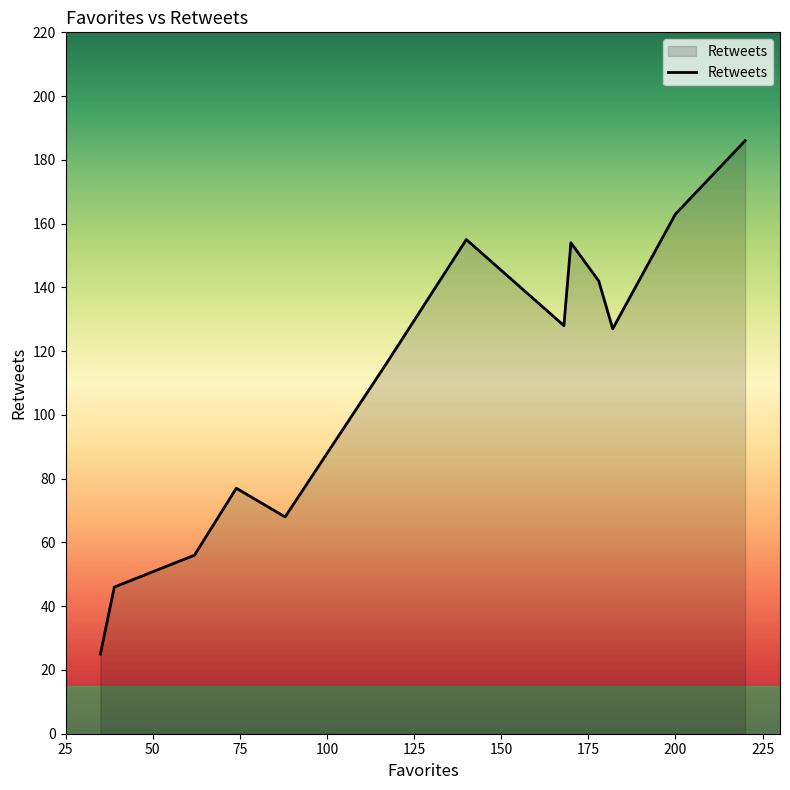

What is the sum of all values?

1443